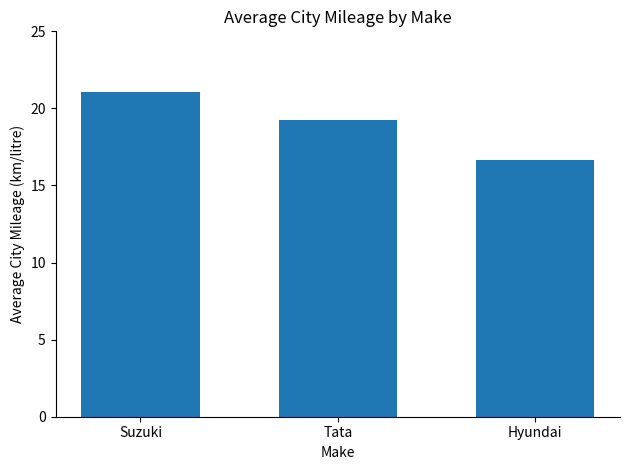

Count the number of values greater than 19.

2